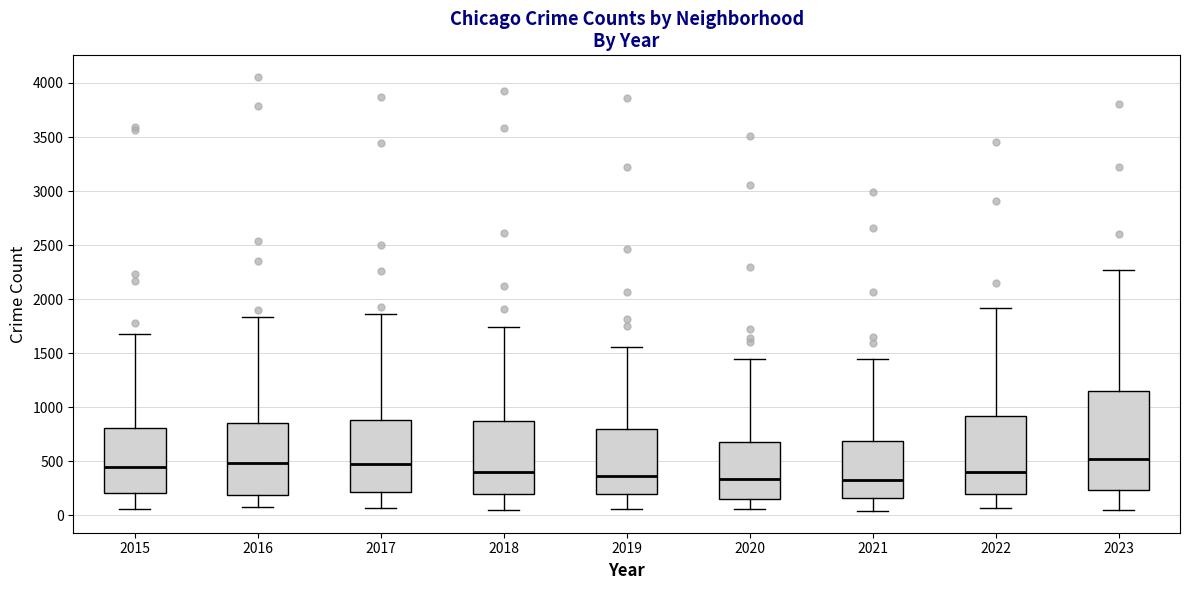

Reading left to right, read every box against the y-axis: the position of its median line, the range the box covers, and the ends of its whiskers. The values are not printed on the chart, so give them approximately, as read against the axis.

2015: median 450, box 200 to 800, whiskers 50 to 1700
2016: median 500, box 200 to 850, whiskers 100 to 1850
2017: median 450, box 200 to 900, whiskers 50 to 1850
2018: median 400, box 200 to 850, whiskers 50 to 1750
2019: median 350, box 200 to 800, whiskers 50 to 1550
2020: median 350, box 150 to 700, whiskers 50 to 1450
2021: median 300, box 150 to 700, whiskers 50 to 1450
2022: median 400, box 200 to 900, whiskers 50 to 1900
2023: median 500, box 250 to 1150, whiskers 50 to 2250